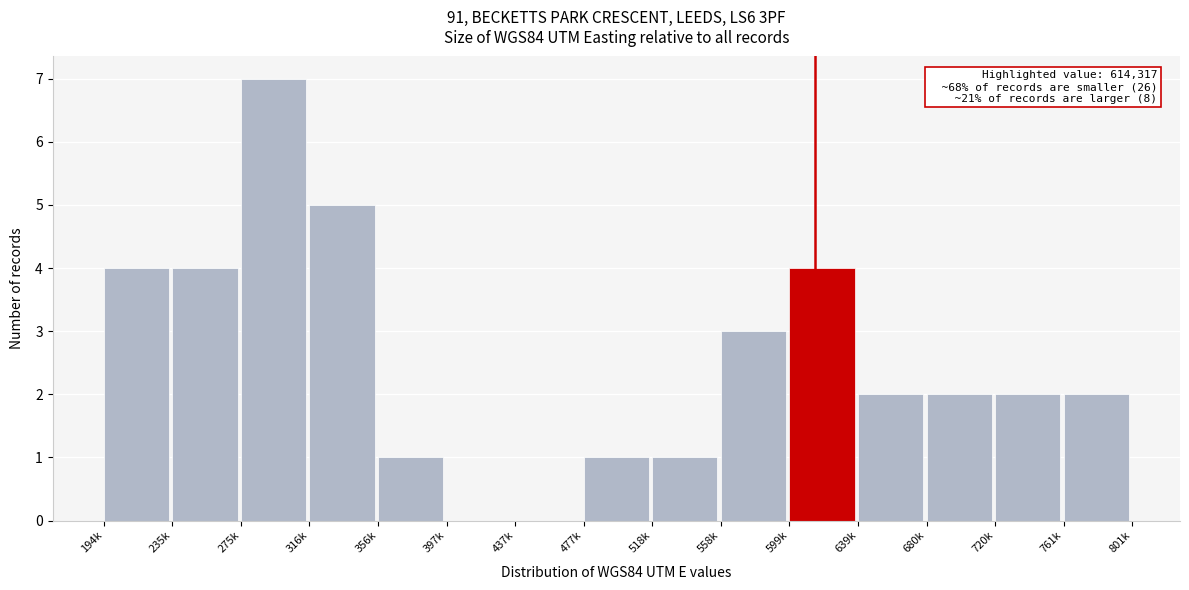

Reading right to left, list all the values displayed in this chart.

761k=2	720k=2	680k=2	639k=2	599k=4	558k=3	518k=1	477k=1	437k=0	397k=0	356k=1	316k=5	275k=7	235k=4	194k=4